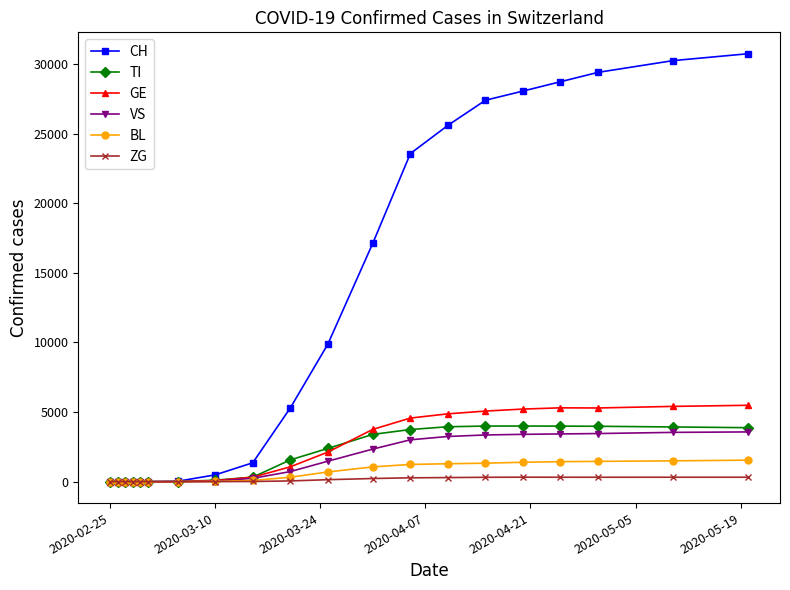

Which series has the largest range (max minus min)?

CH